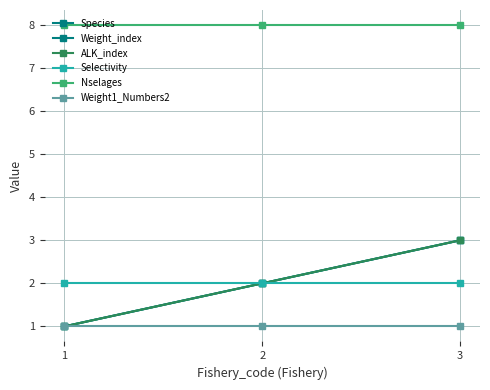

Does the chart have visible grid lines?

Yes